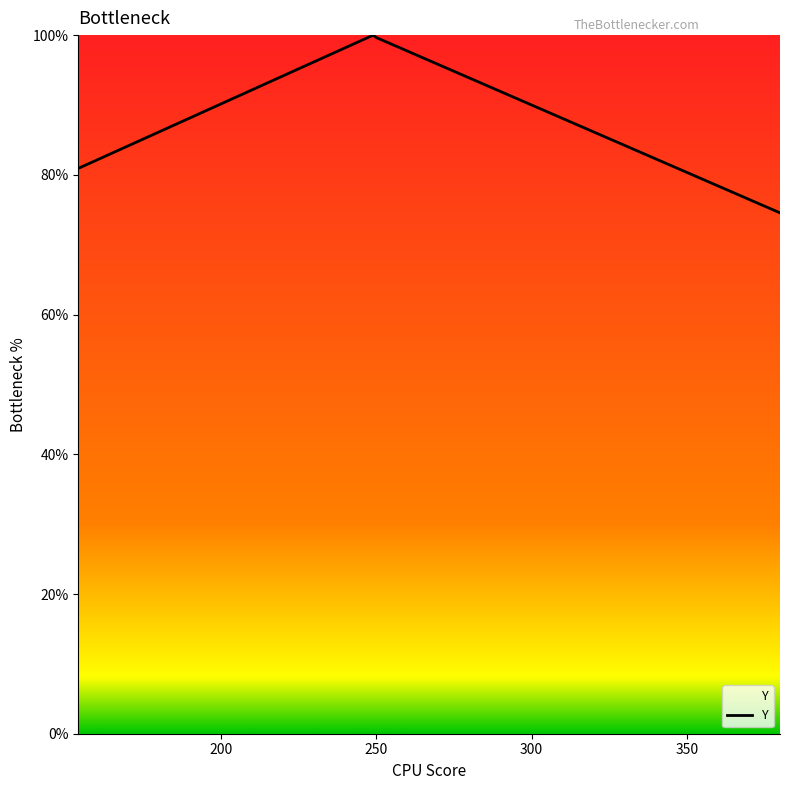

What is the greatest value displayed?

100.0